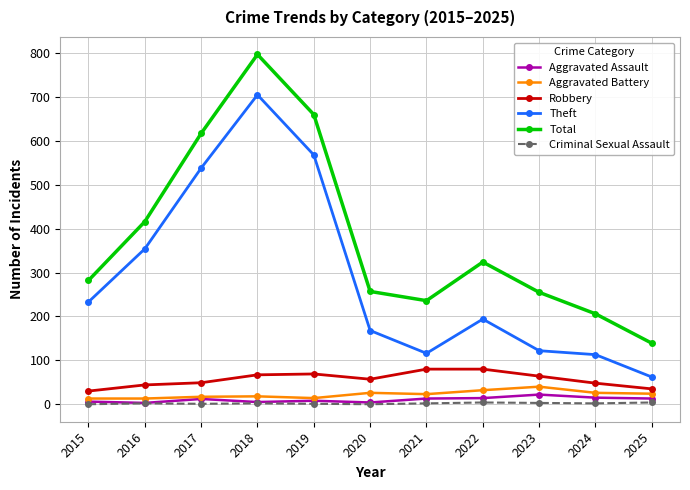

What are all the series names shown in the legend?

Aggravated Assault, Aggravated Battery, Robbery, Theft, Total, Criminal Sexual Assault